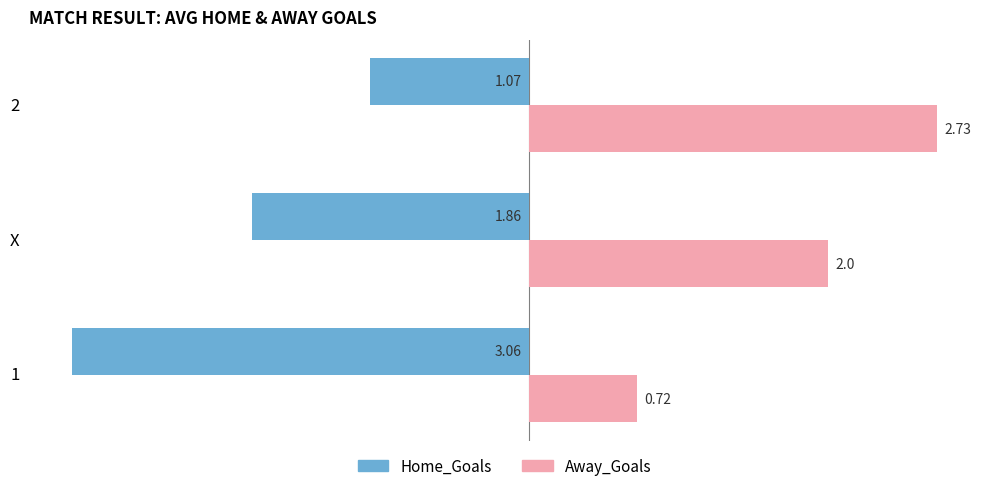

At how many categories does at least one series exceed 0?

3